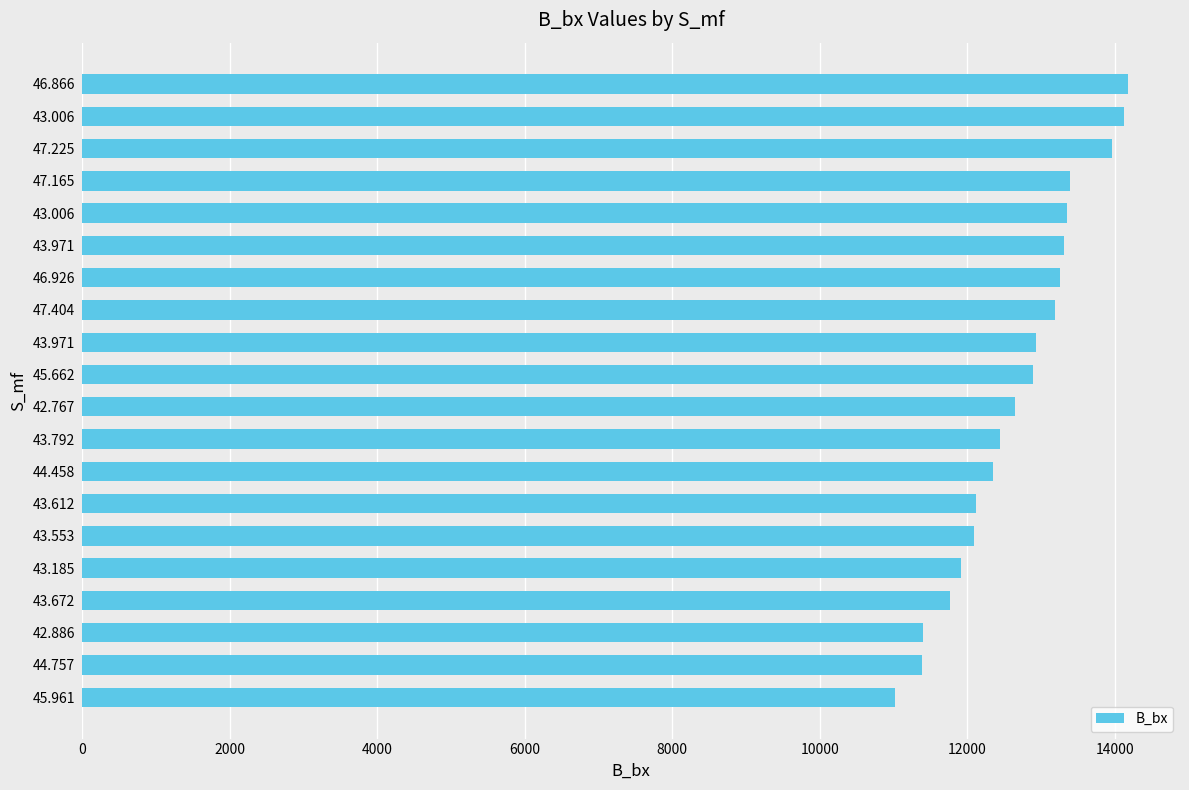

What is the minimum value shown in the chart?

11023.0